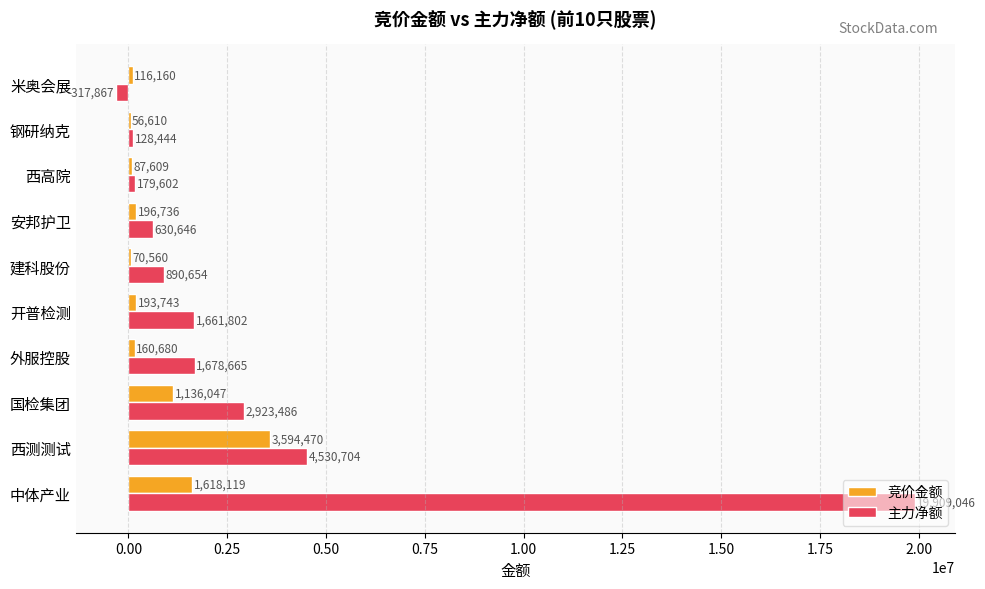

What is the sum of the 竞价金额 values at 米奥会展 and 中体产业?

1734279